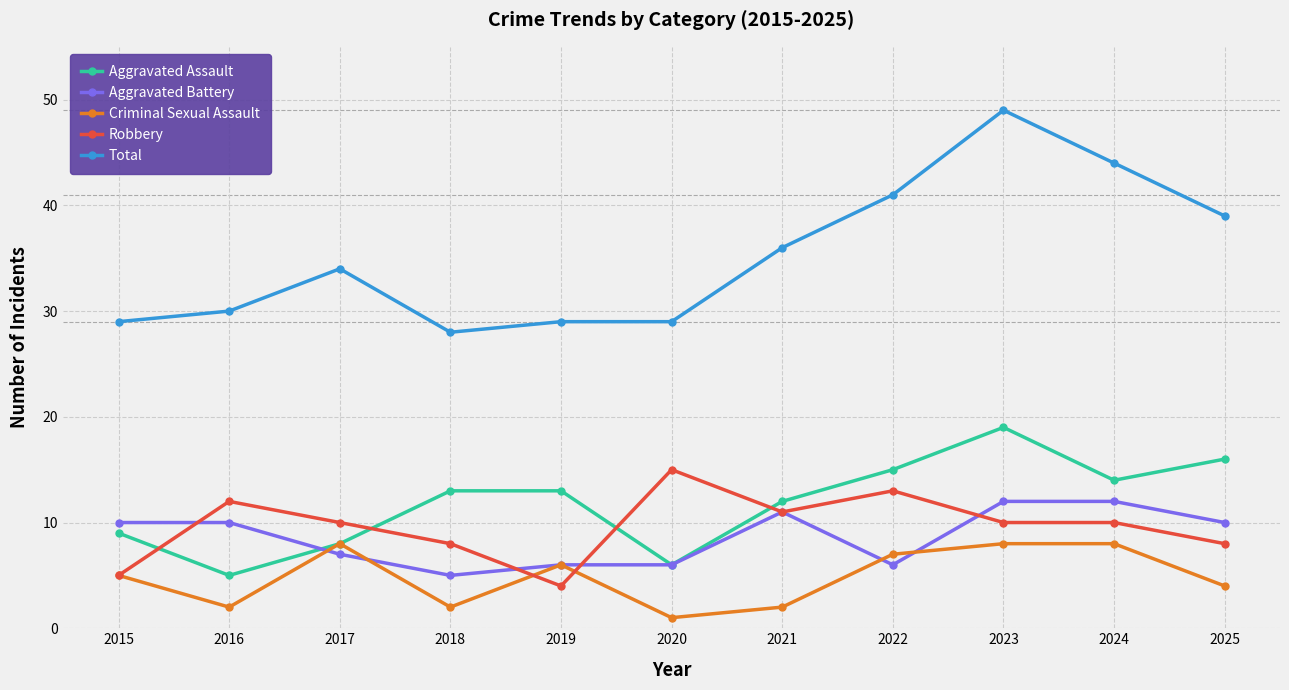

True or false: Aggravated Assault and Aggravated Battery cross at least once.

True